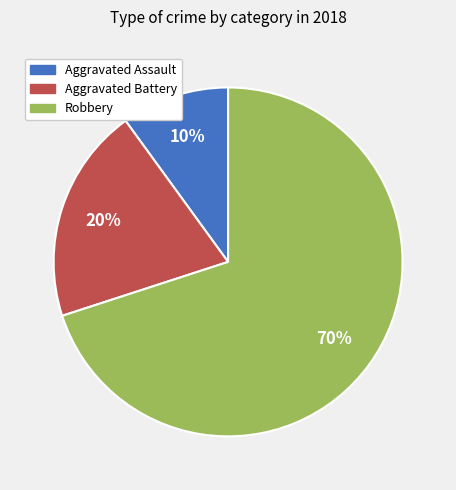

How many segments does this pie chart have?

3